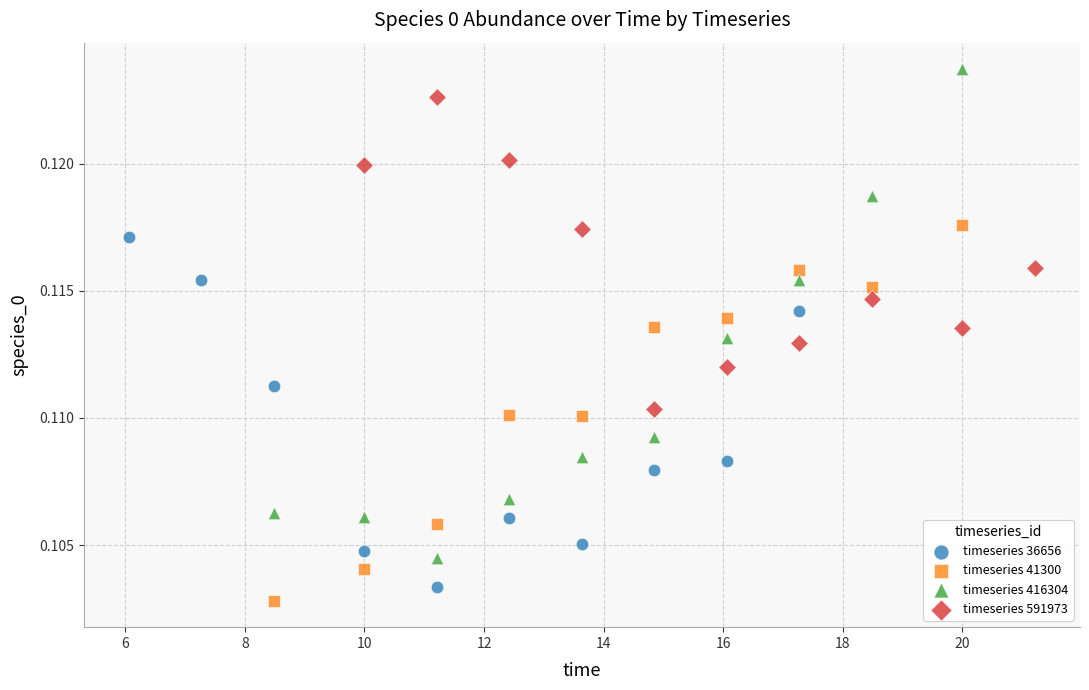

Which series has the largest Y range (max minus min)?

timeseries 416304